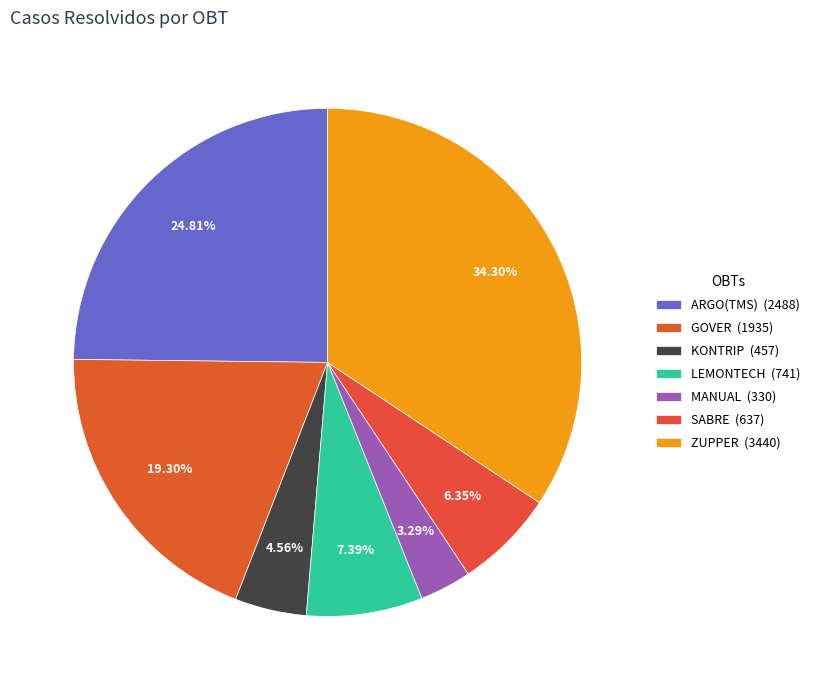

To the nearest percent, what is the average slice percentage?

14%